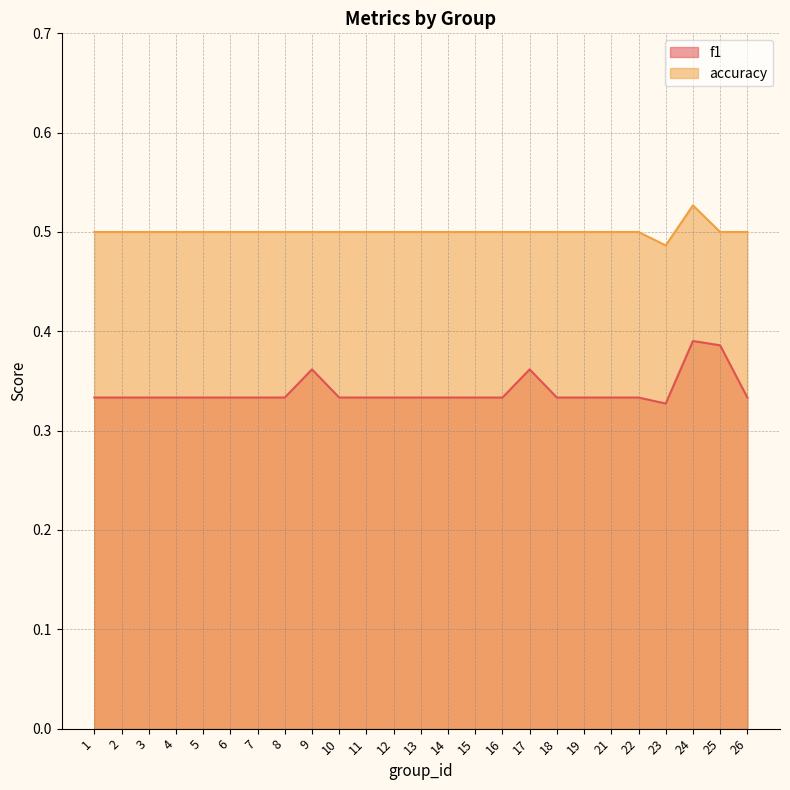

What are all the series names shown in the legend?

f1, accuracy